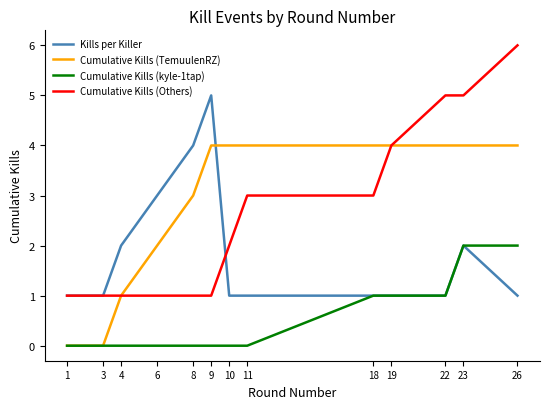

Reading right to left, extract all data points from this chart.

Kills per Killer: 26=1	23=2	22=1	19=1	18=1	11=1	10=1	9=5	8=4	6=3	4=2	3=1	1=1
Cumulative Kills (TemuulenRZ): 26=4	23=4	22=4	19=4	18=4	11=4	10=4	9=4	8=3	6=2	4=1	3=0	1=0
Cumulative Kills (kyle-1tap): 26=2	23=2	22=1	19=1	18=1	11=0	10=0	9=0	8=0	6=0	4=0	3=0	1=0
Cumulative Kills (Others): 26=6	23=5	22=5	19=4	18=3	11=3	10=2	9=1	8=1	6=1	4=1	3=1	1=1